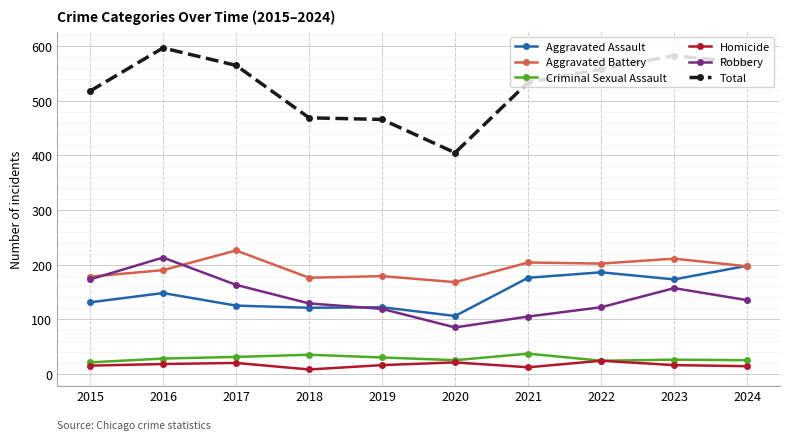

What is the sum of the Aggravated Battery values at 2024 and 2018?

373